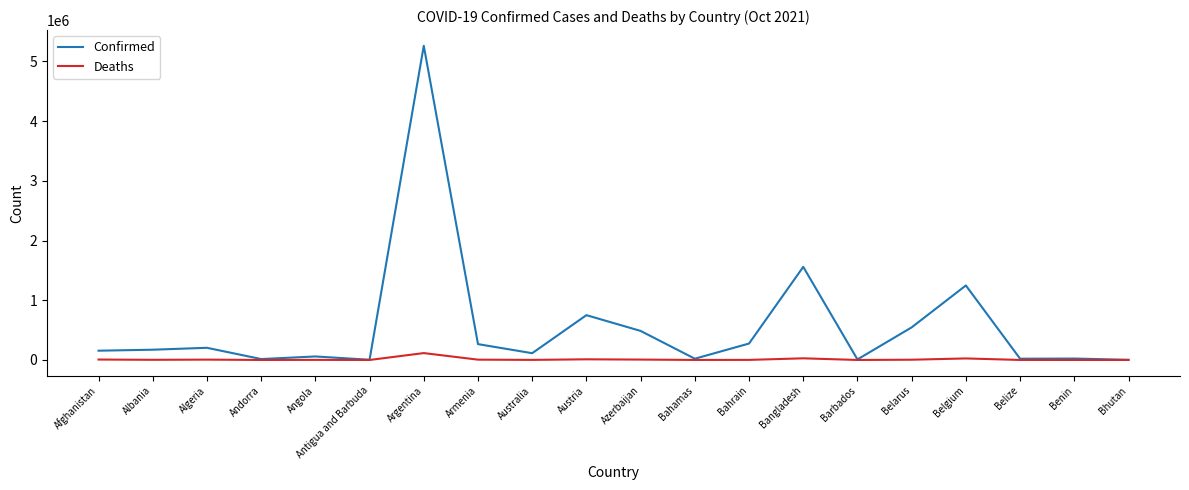

Which series changed the most between Argentina and Belgium?

Confirmed